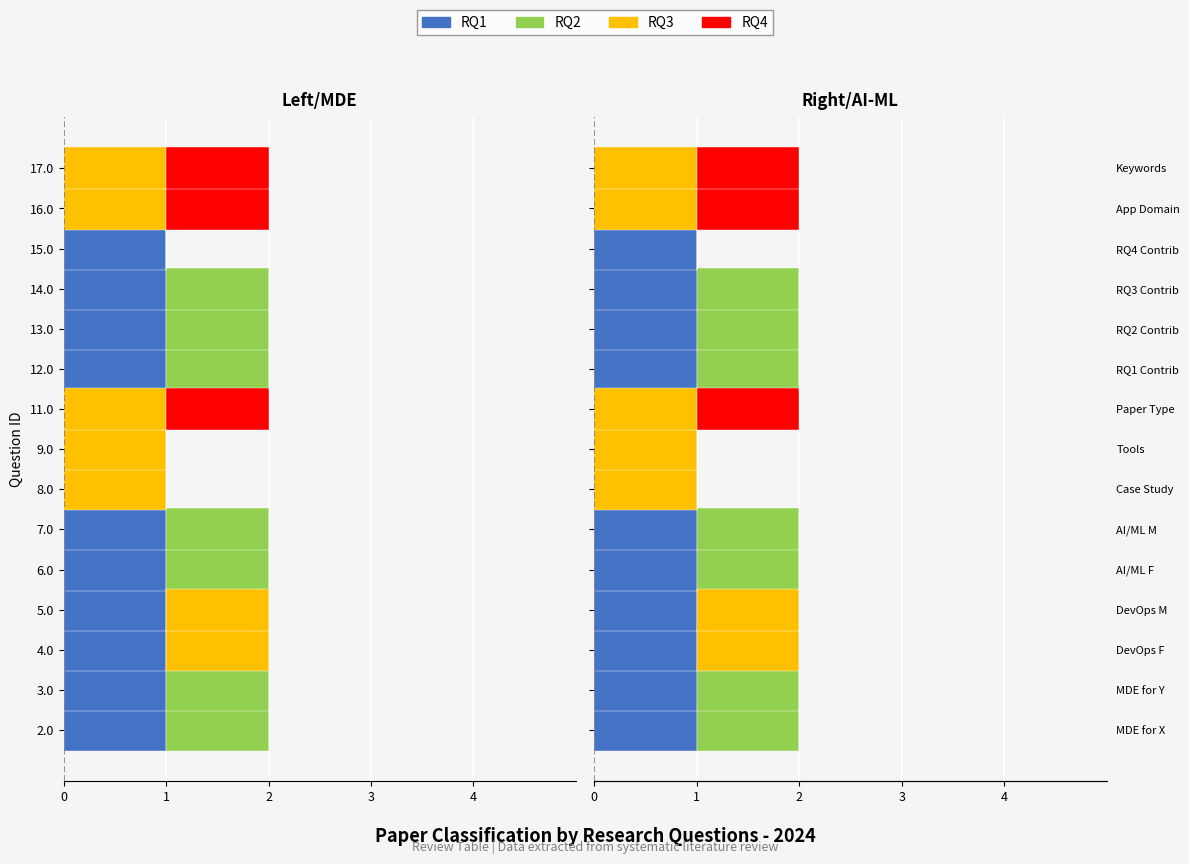

What is the spread (max minus min) of values at 4.0?

1